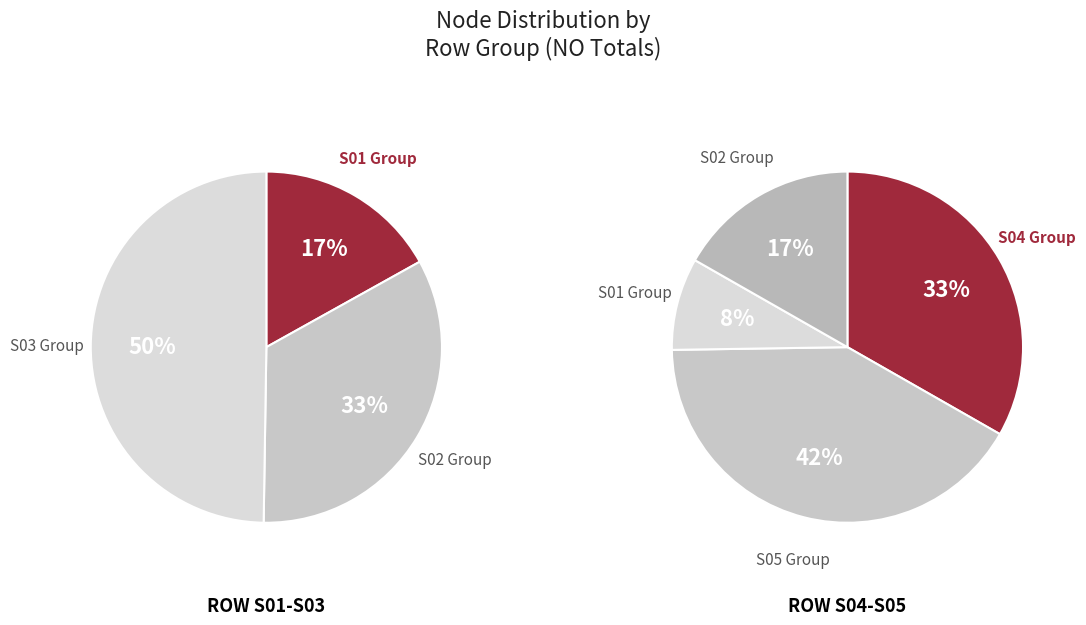

To the nearest percent, what percentage of the pie is S01-05?

20%